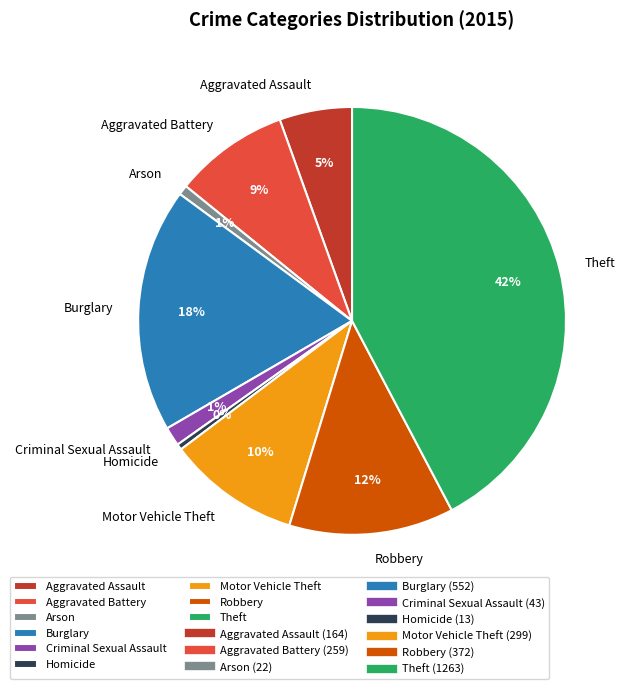

True or false: Burglary accounts for 18% of the total.

True